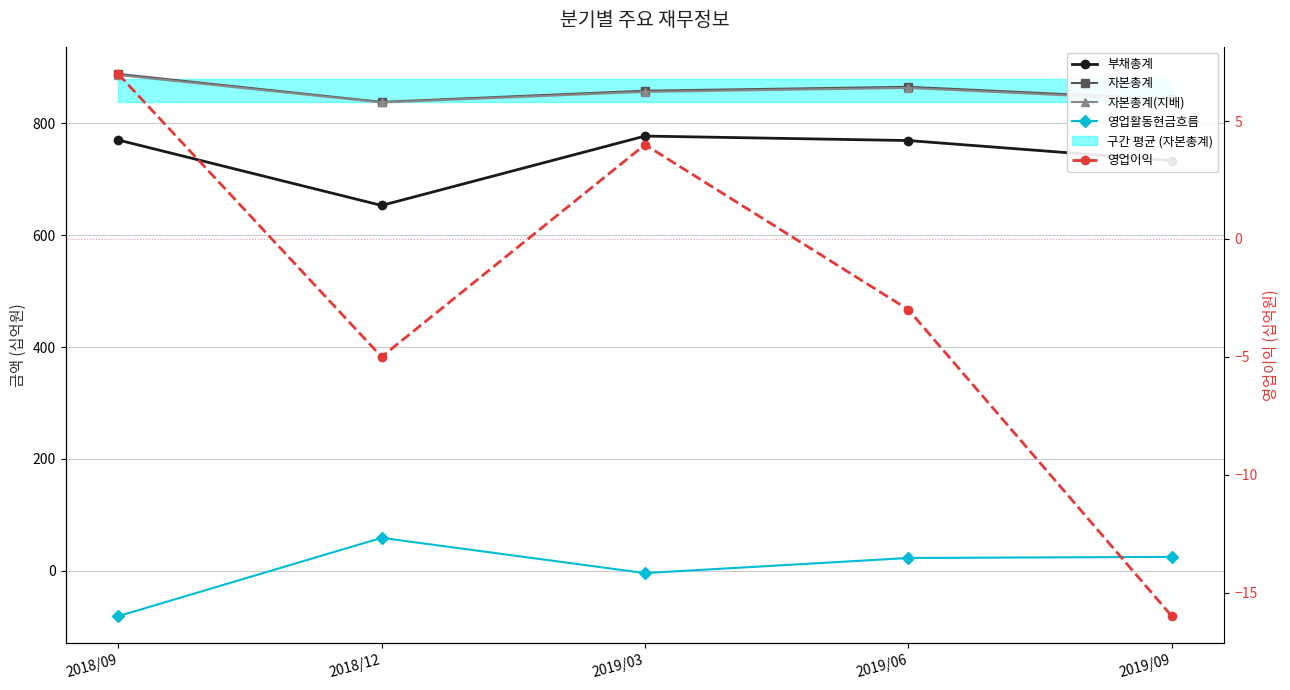

True or false: 자본총계 has a value of 888 at 2018/09.

True